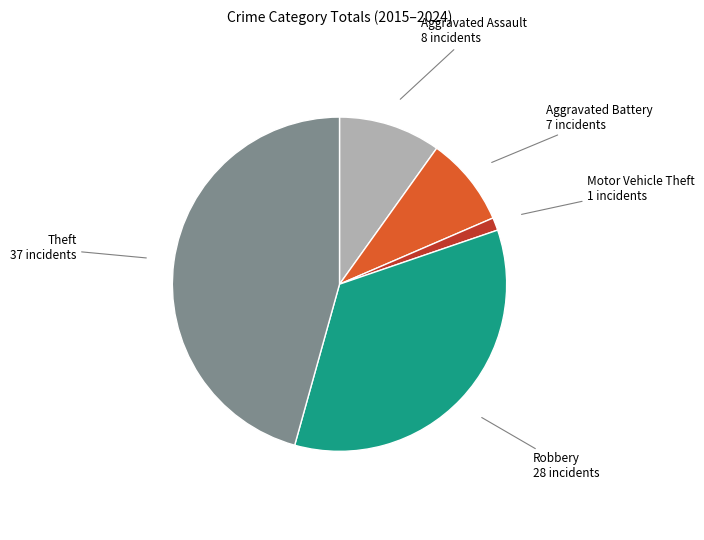

Is there any slice that represents more than half of the pie?

No